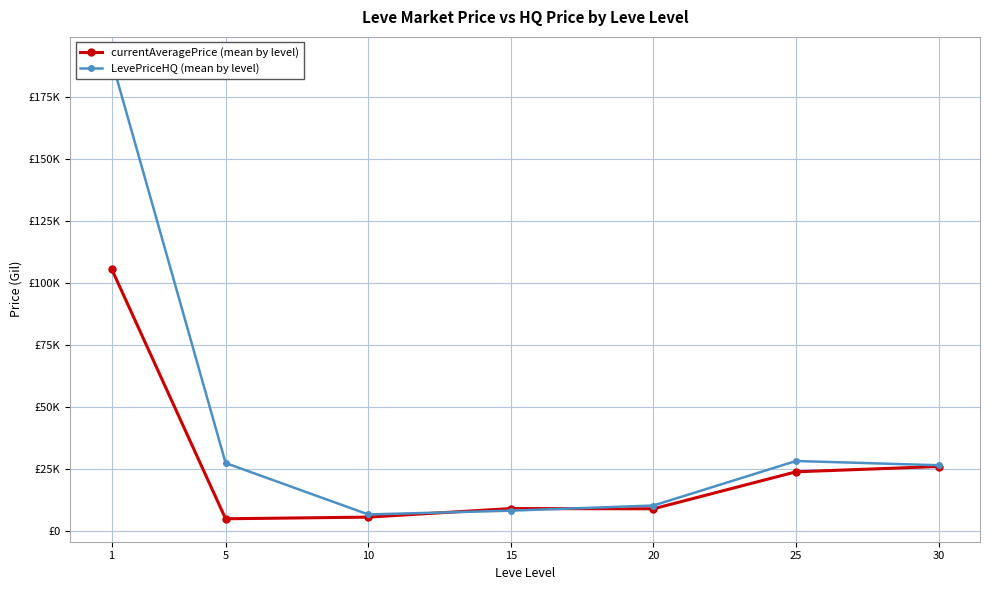

Reading right to left, list all the values displayed in this chart.

currentAveragePrice (mean by level): 30=26011.0	25=23878.9	20=8973.1	15=9073.1	10=5618.4	5=4952.6	1=105724.3
LevePriceHQ (mean by level): 30=26525.2	25=28234.5	20=10296.7	15=8216.5	10=6700.1	5=27426.0	1=189880.6